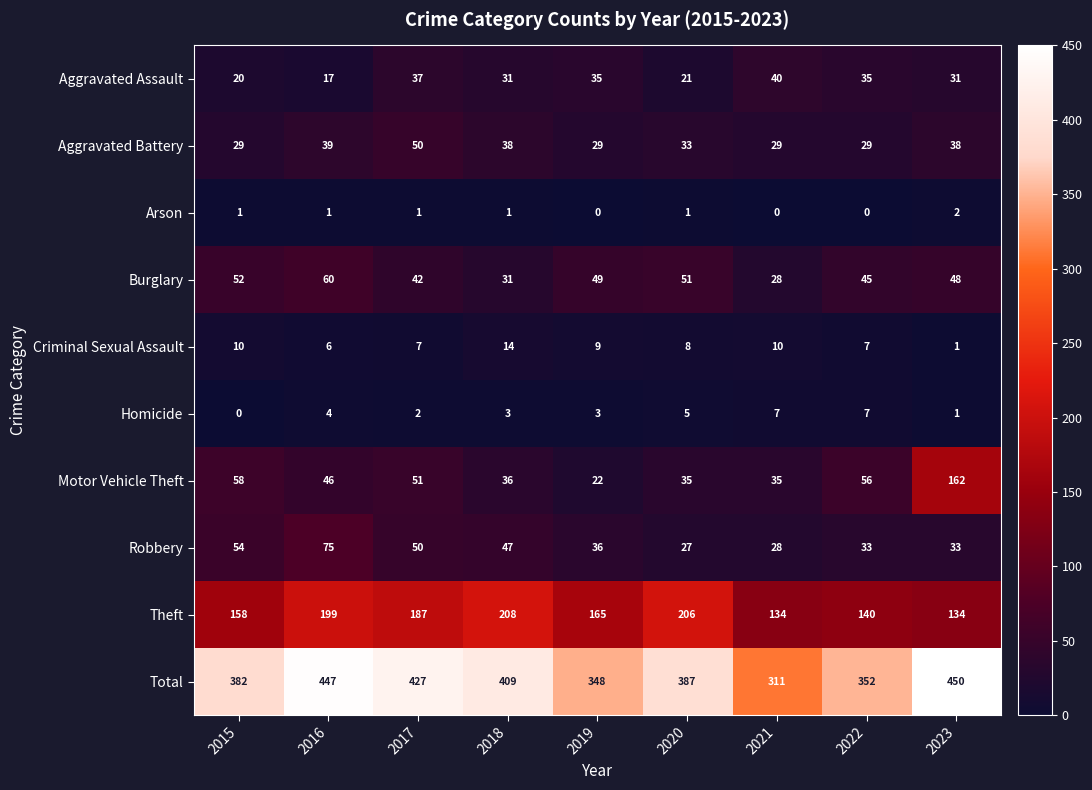

At which category is the sum across all series the highest?

2023